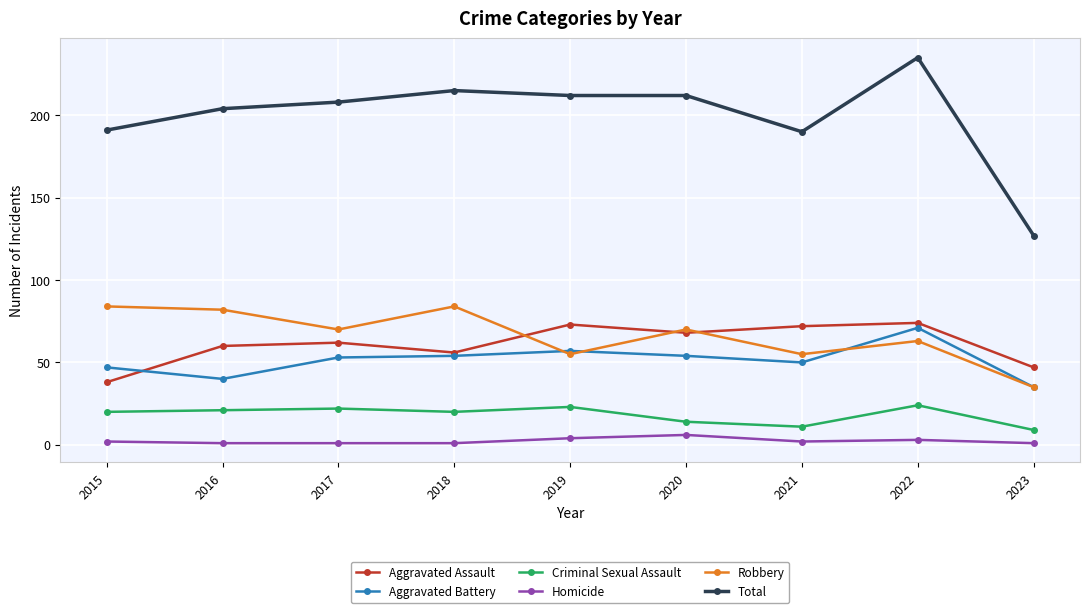

True or false: Aggravated Assault has more than 2 points higher than both neighbors.

True